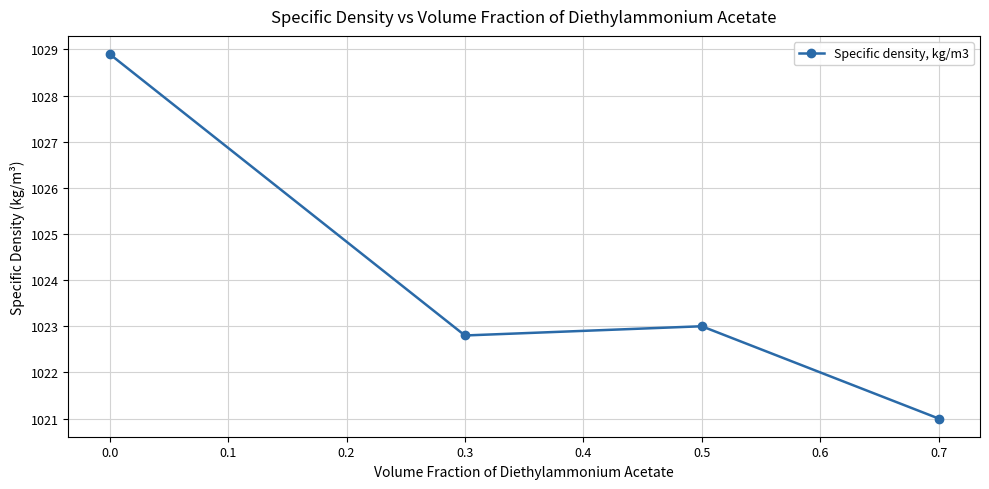

How many values are between 1022 and 1028?

2